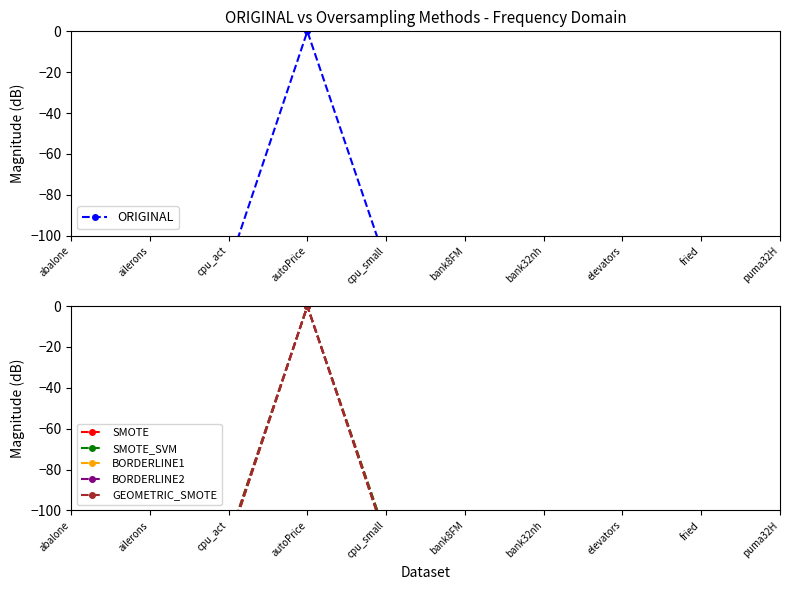

Reading left to right, extract all data points from this chart.

ORIGINAL: -119.9	-239.8	-114.8	0.0	-113.5	-189.1	-176.3	-225.8	-118.8	-212.4
SMOTE: -118.8	-239.8	-114.0	0.0	-112.7	-188.5	-175.2	-225.6	-117.7	-208.5
SMOTE_SVM: -119.7	-239.8	-114.5	0.0	-112.7	-188.3	-175.8	-225.4	-118.2	-211.4
BORDERLINE1: -121.0	-239.8	-116.0	0.0	-114.6	-190.1	-176.8	-227.2	-119.7	-210.6
BORDERLINE2: -120.6	-239.8	-115.5	0.0	-114.2	-189.4	-176.5	-226.7	-119.0	-210.8
GEOMETRIC_SMOTE: -120.5	-239.8	-115.8	0.0	-114.0	-188.5	-177.1	-226.6	-117.0	-212.6